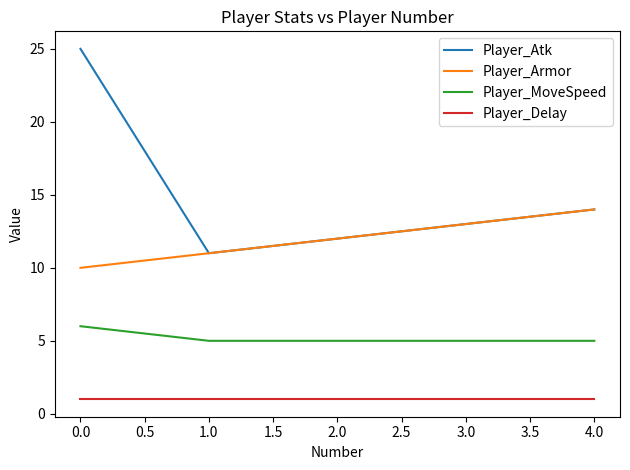

Does the chart have visible grid lines?

No